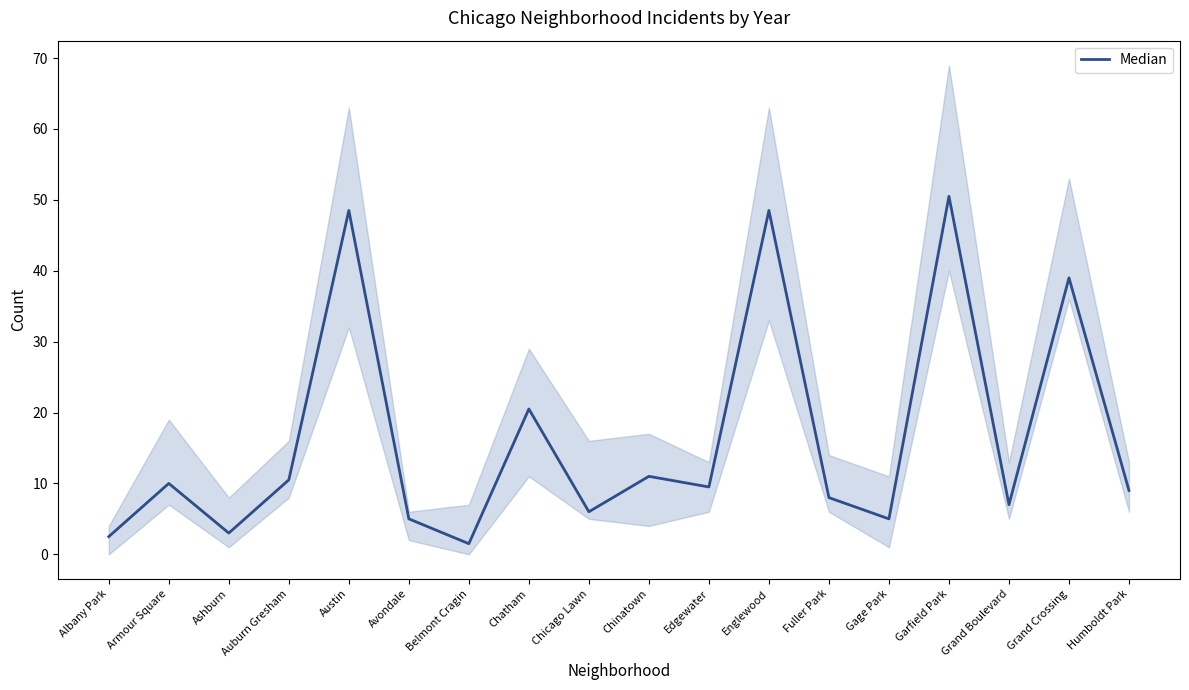

Rank the categories by value from lowest to highest.

Belmont Cragin, Albany Park, Ashburn, Avondale, Gage Park, Chicago Lawn, Grand Boulevard, Fuller Park, Humboldt Park, Edgewater, Armour Square, Auburn Gresham, Chinatown, Chatham, Grand Crossing, Austin, Englewood, Garfield Park